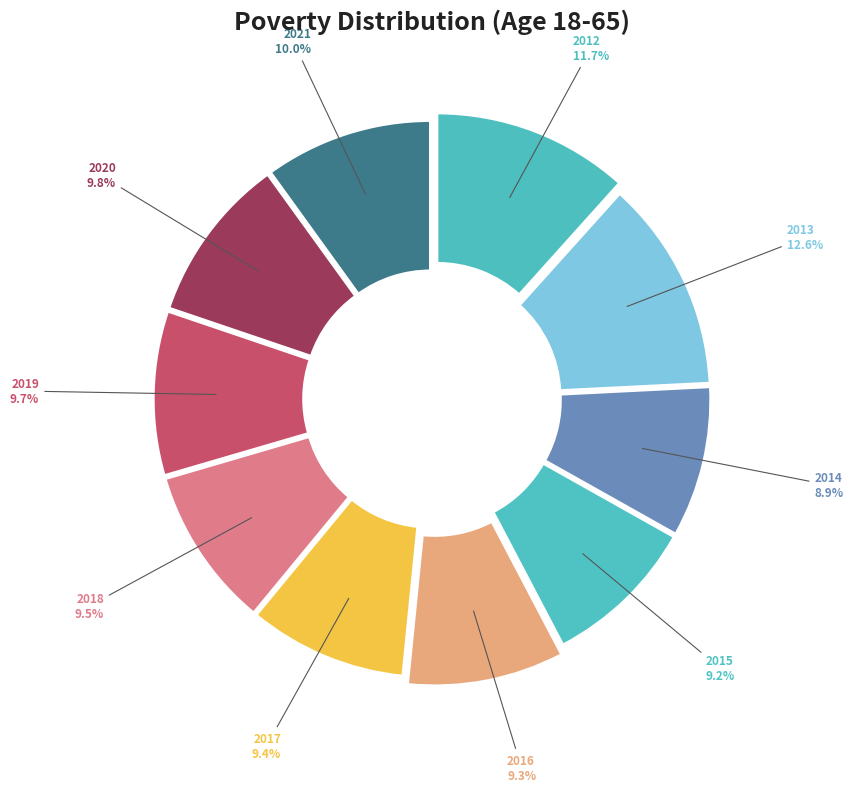

Do 2014 and 2018 together represent more than half of the pie?

No